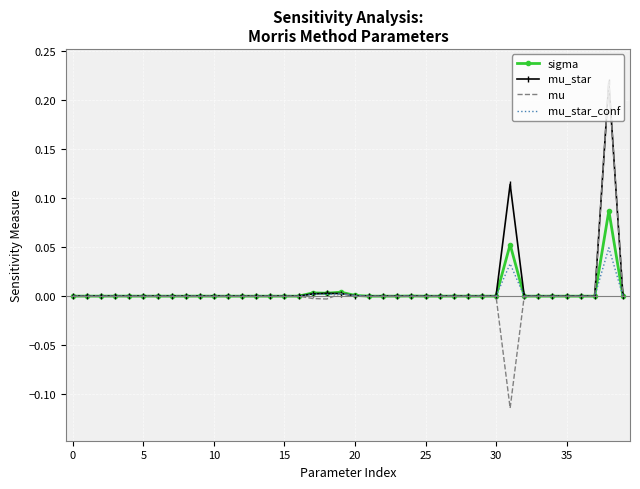

True or false: mu_star has more than 0 points higher than both neighbors.

True